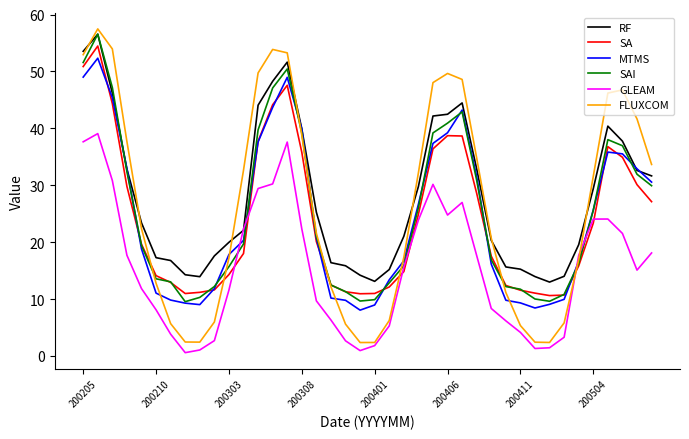

What is the highest value of the MTMS series?

52.3